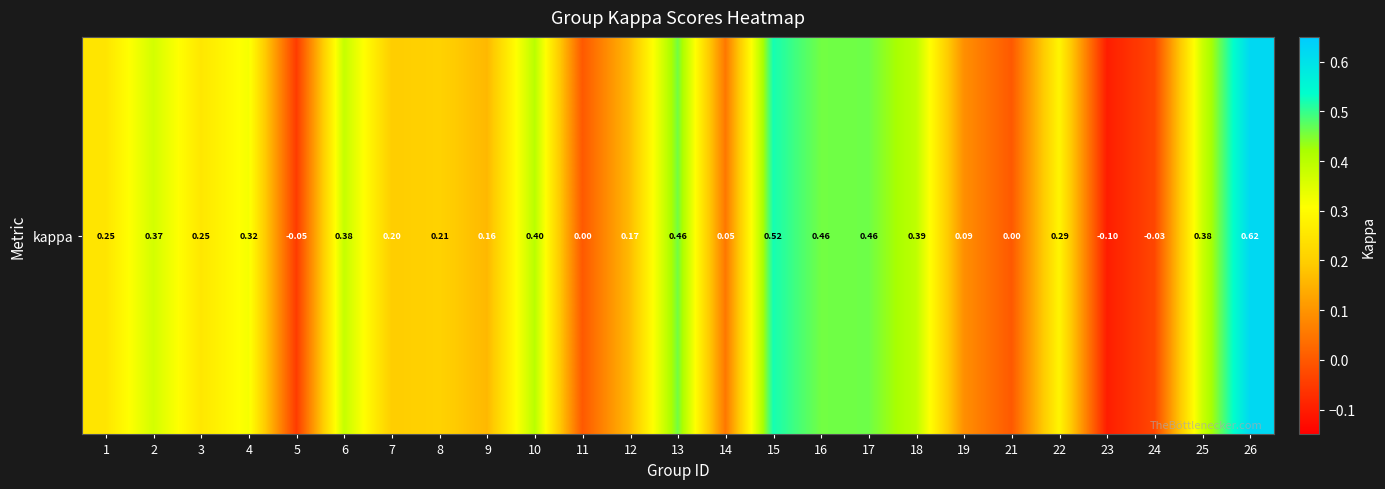

How many negative values are there?

3